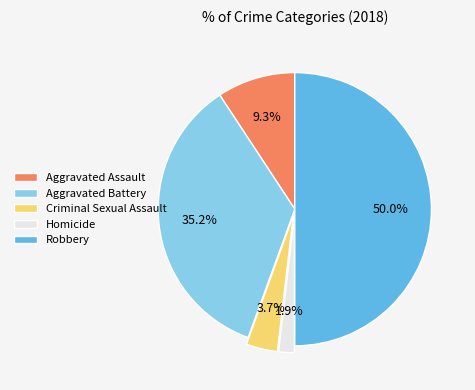

Between Aggravated Battery and Robbery, which is larger?

Robbery